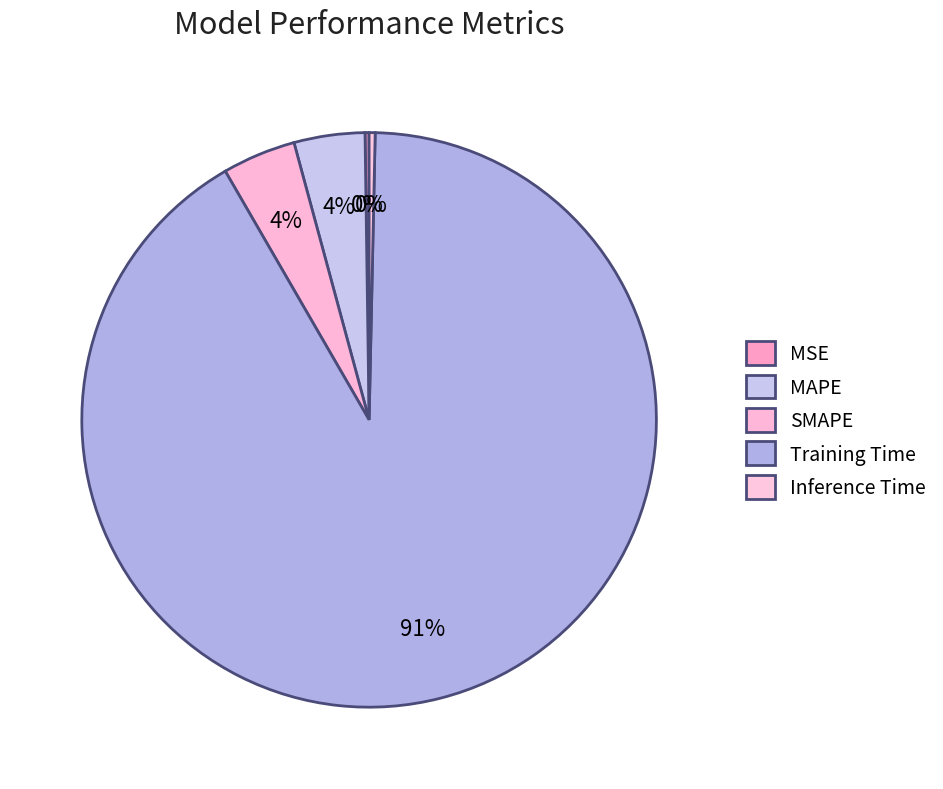

Is there a majority slice in this chart?

Yes